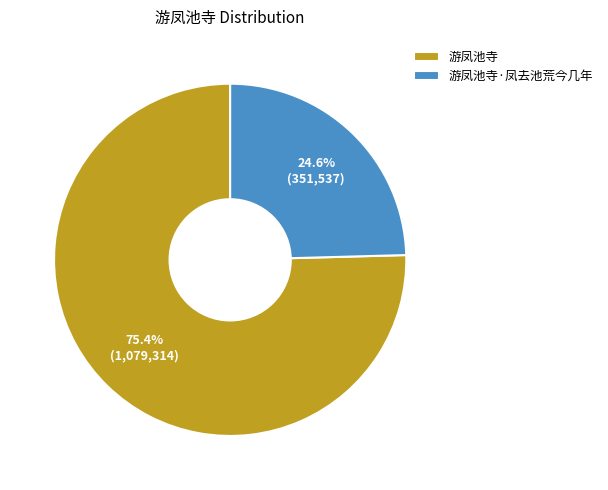

How much of the chart is everything except 游凤池寺·凤去池荒今几年?

75.4%